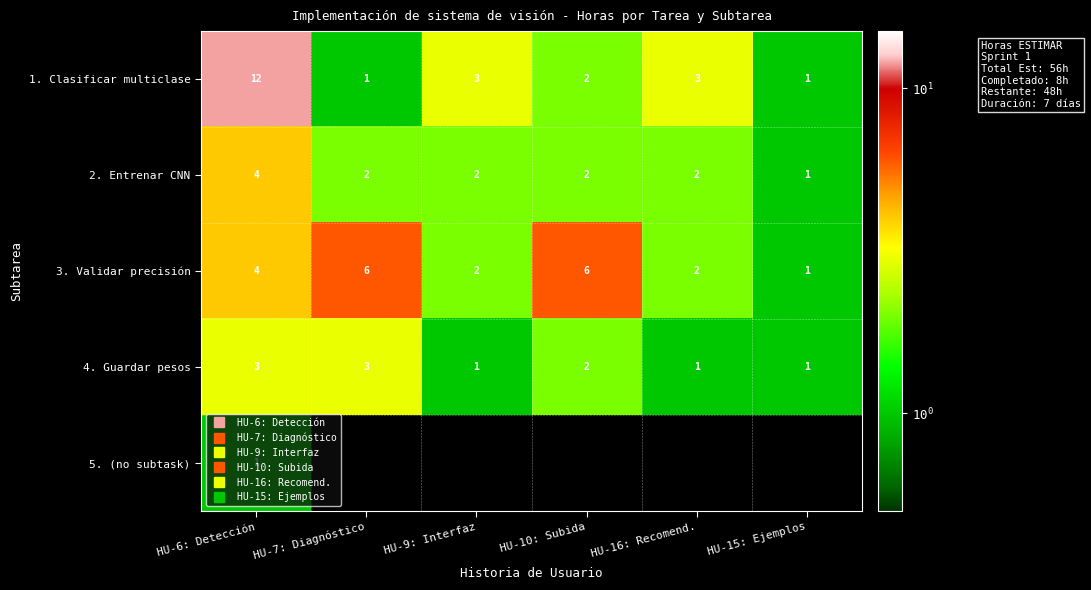

The value of 5. (no subtask) at HU-6: Detección is 1.5. True or false?

False